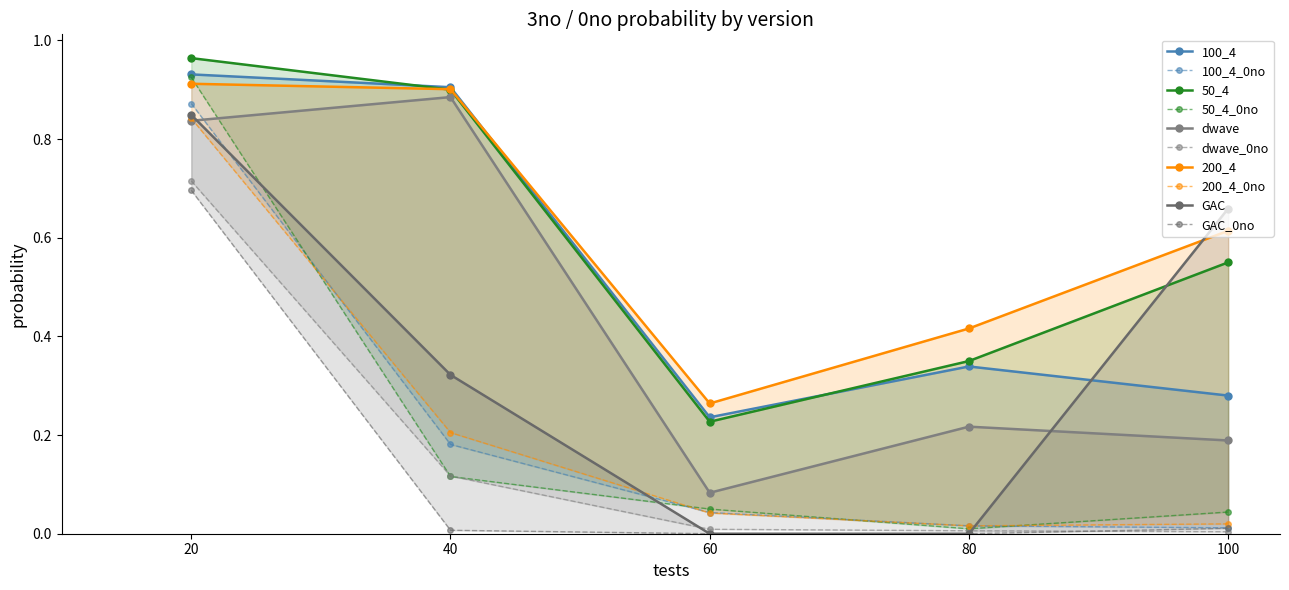

What is the greatest value displayed?

1.0